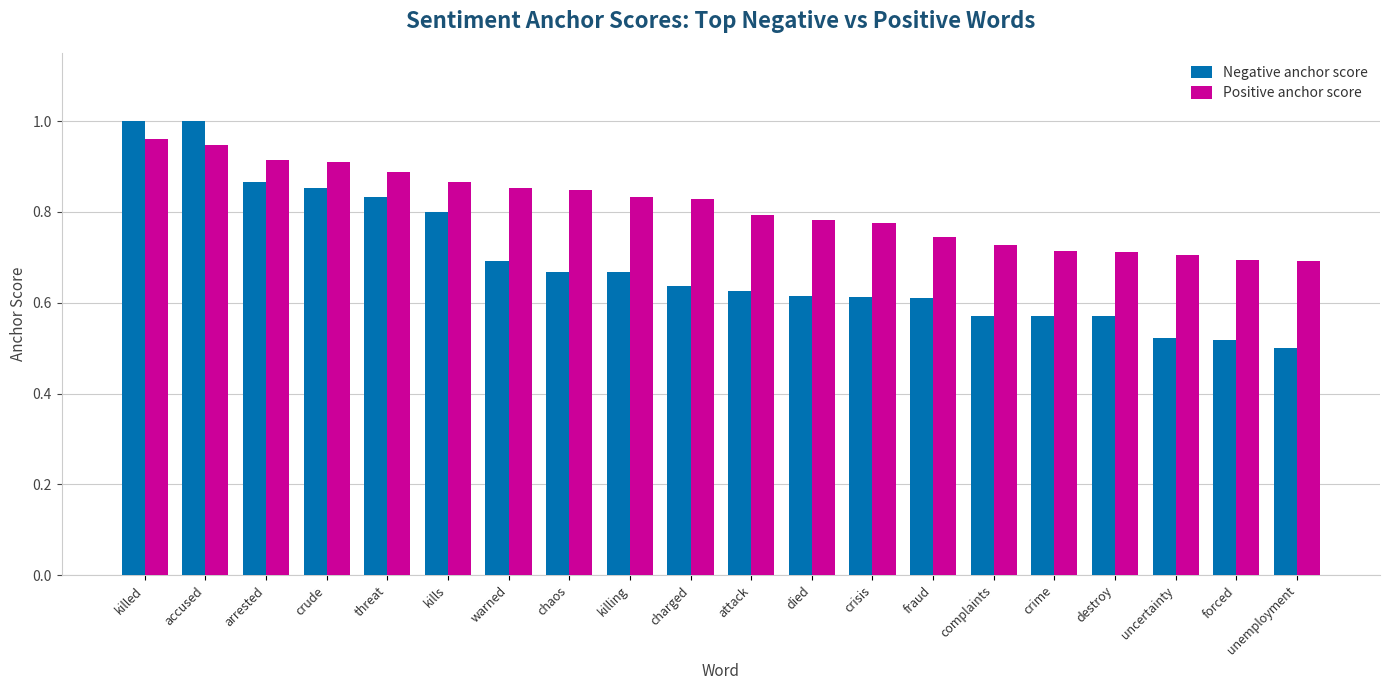

How many bars are there in total?

40